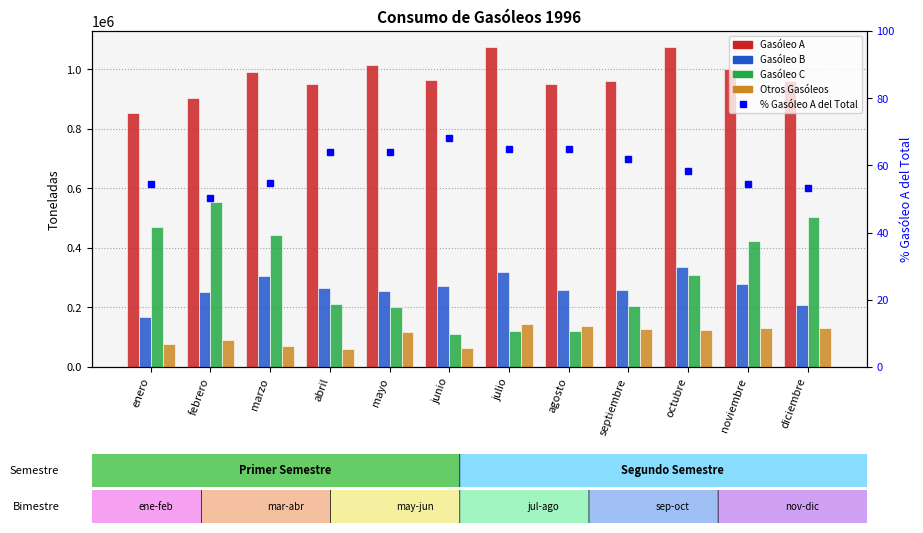

Count the number of categories in the chart.

12